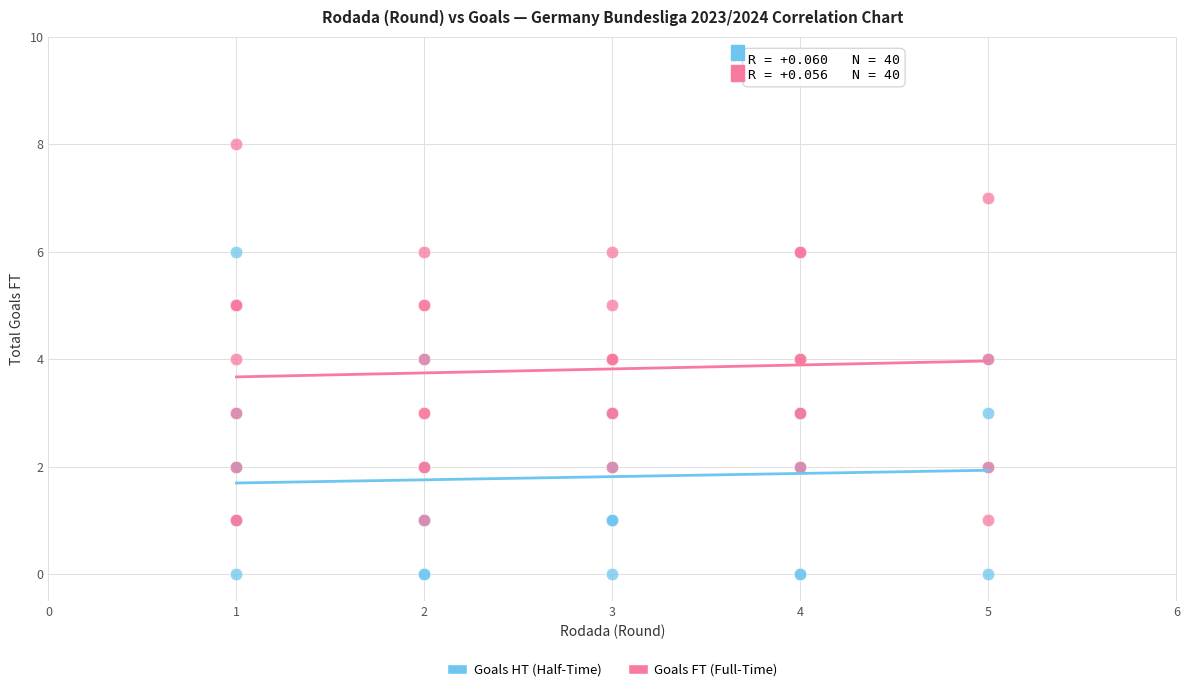

What are all the series names shown in the legend?

Goals HT (Half-Time), Goals FT (Full-Time)